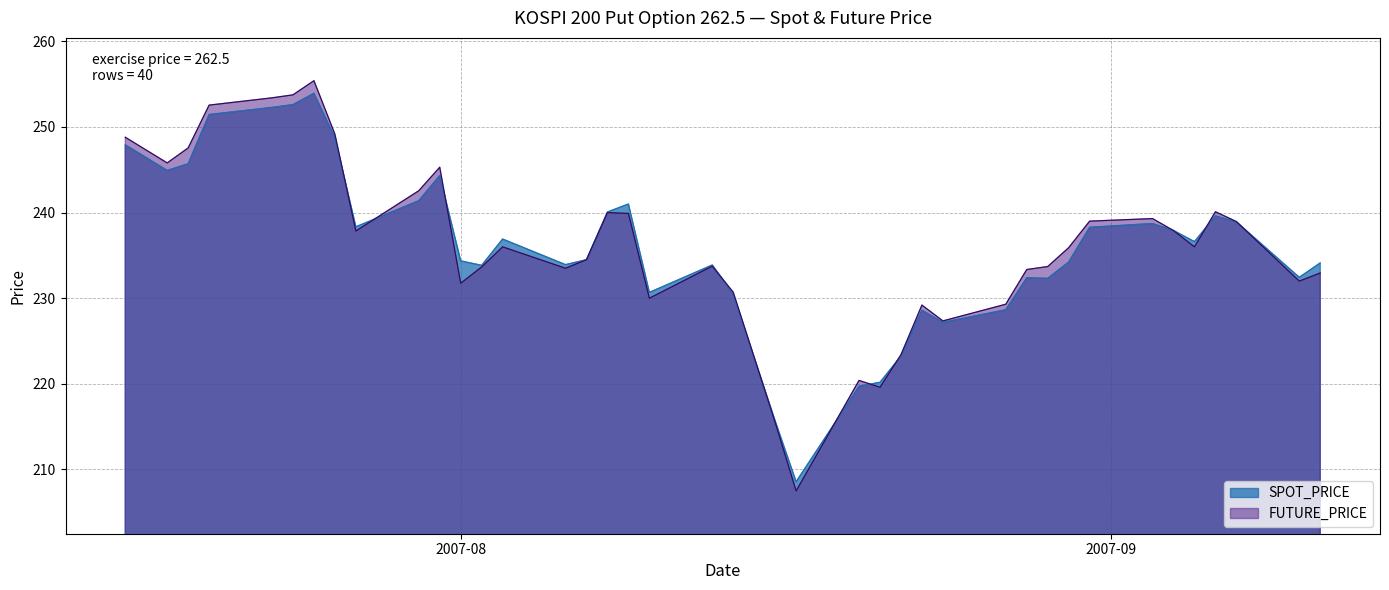

Which series changed the most between 2007-08-17 and 2007-08-29?

FUTURE_PRICE